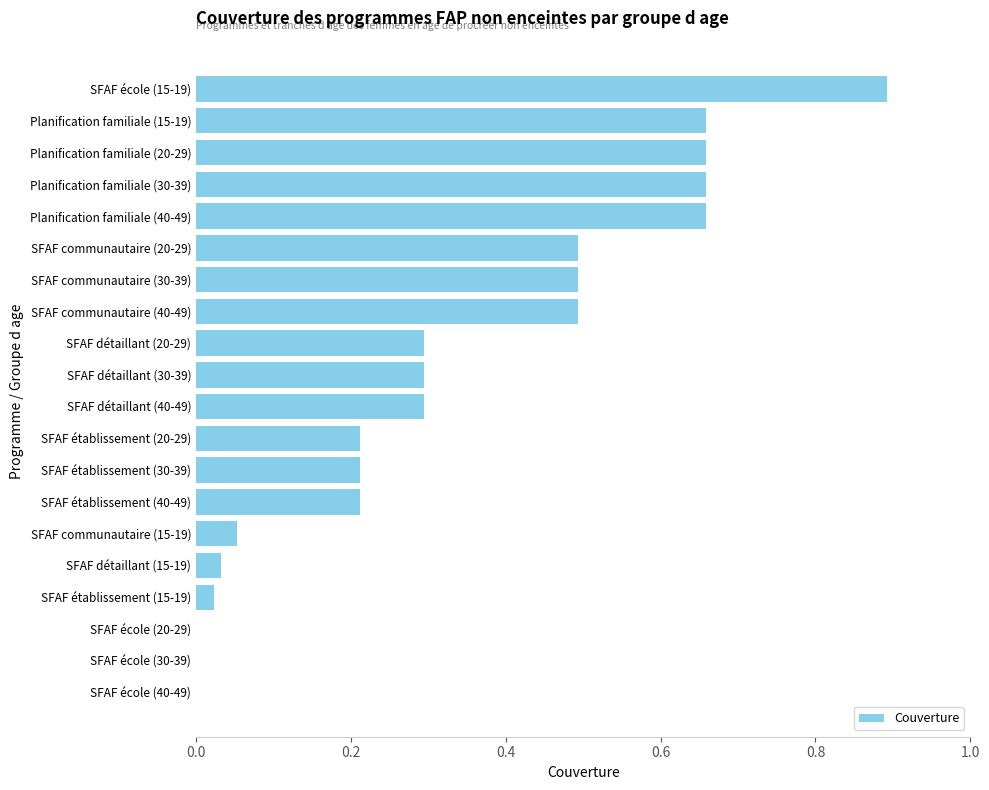

What is the change in value from SFAF communautaire (40-49) to SFAF école (20-29)?

-0.5